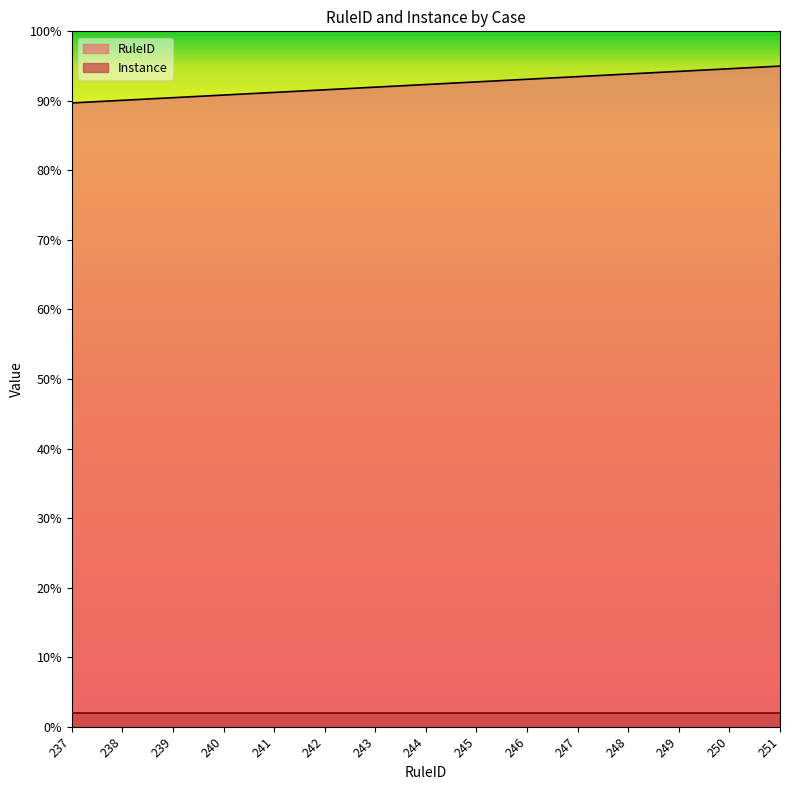

At which category does the chart reach its peak across all series?

251